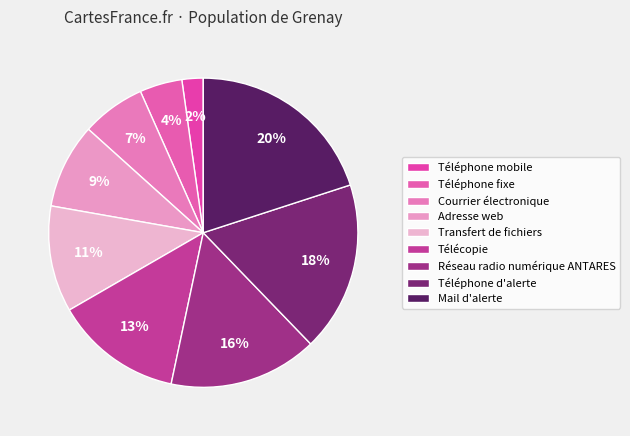

Is there any slice that represents more than half of the pie?

No